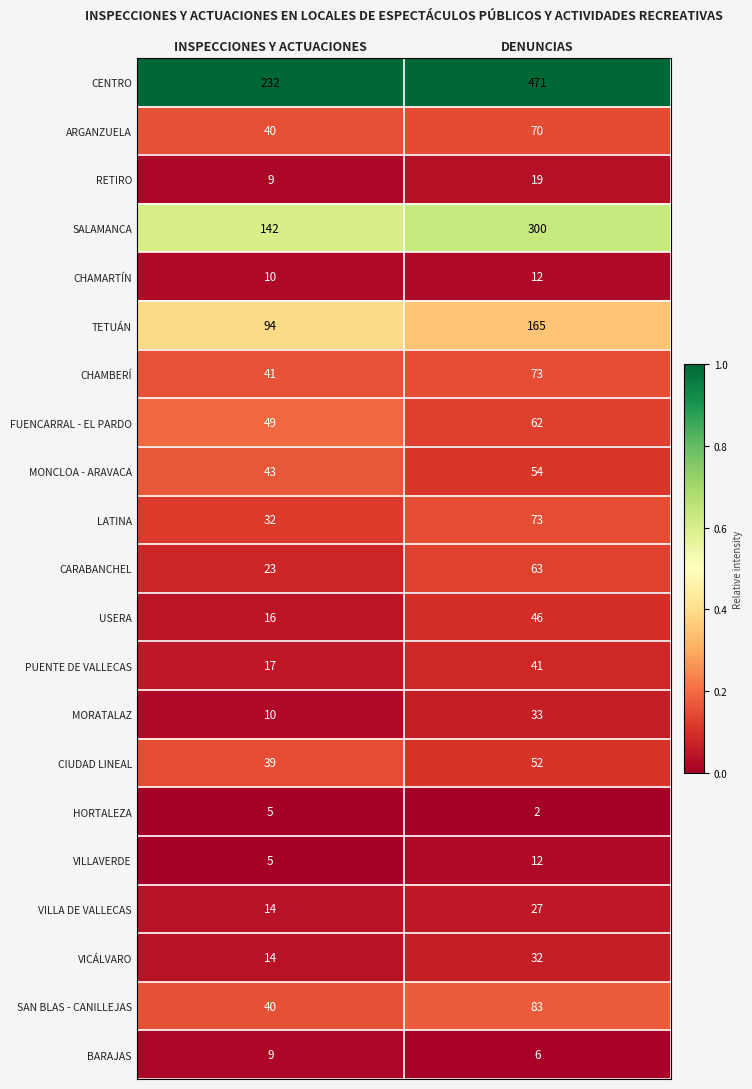

What is the average value of the RETIRO series?

14